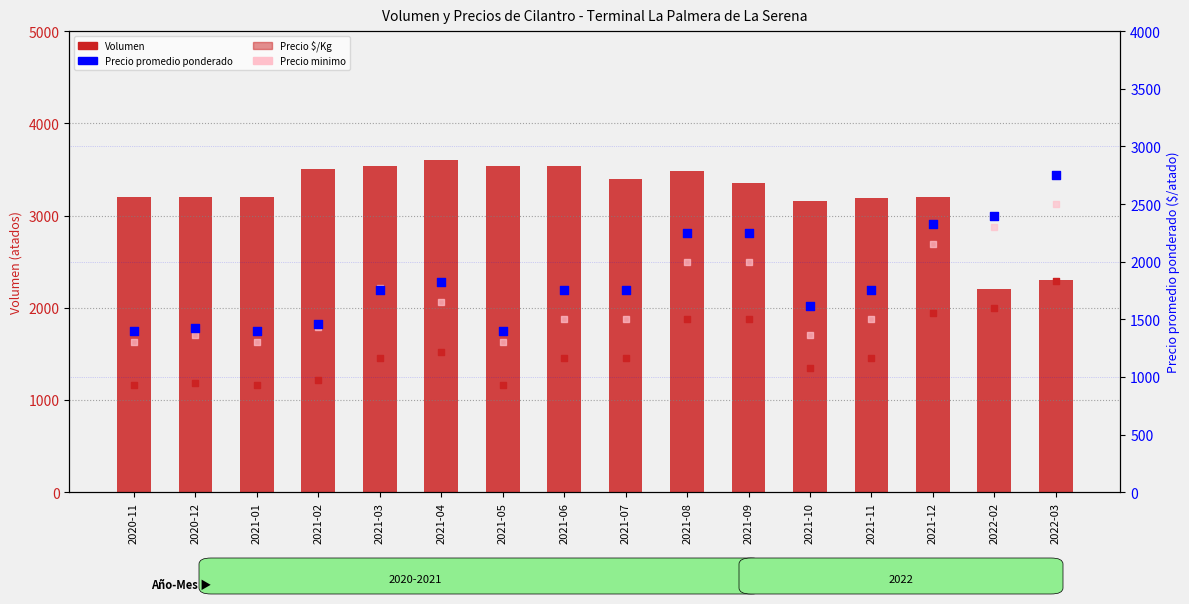

At which category is the sum across all series the highest?

2022-03